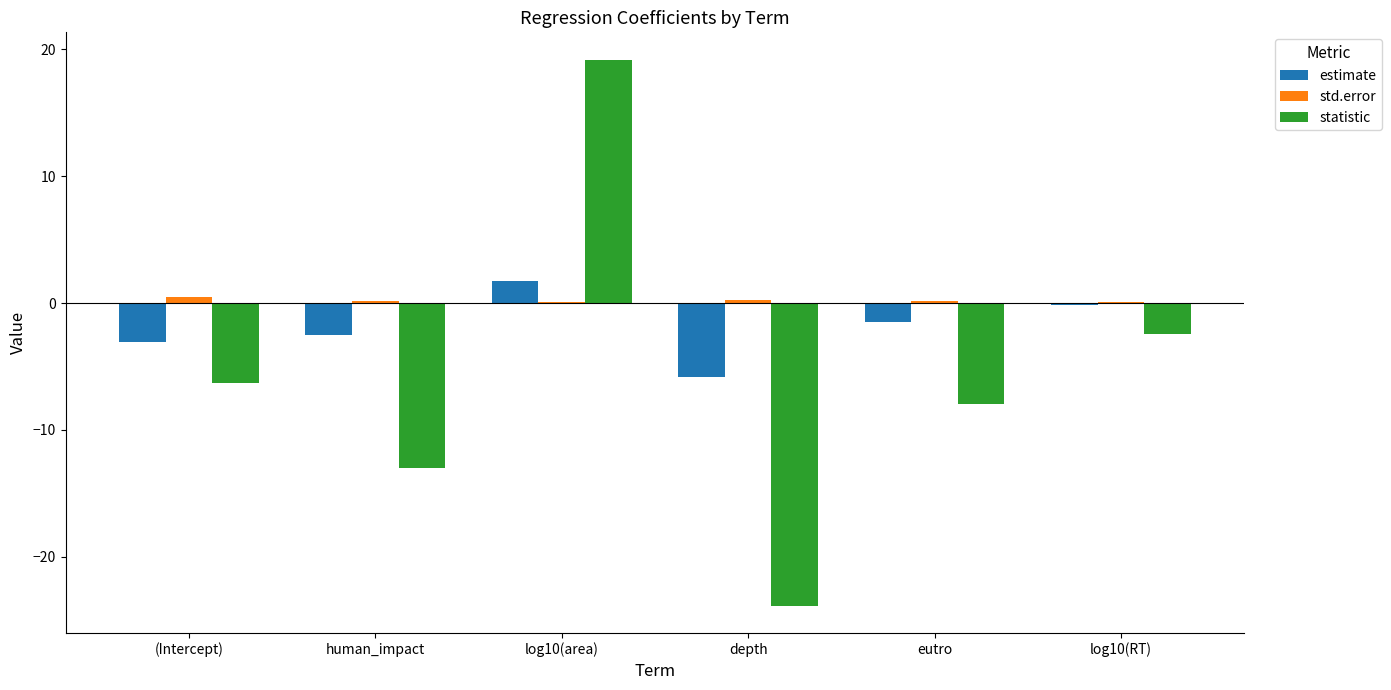

Is the value of estimate at depth greater than the value of std.error at (Intercept)?

No